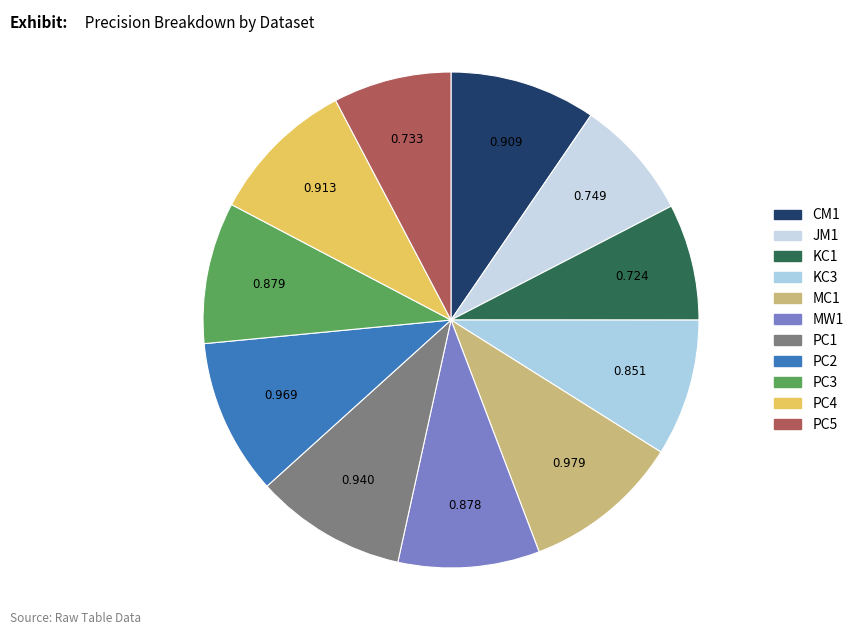

Which slice is the largest?

MC1